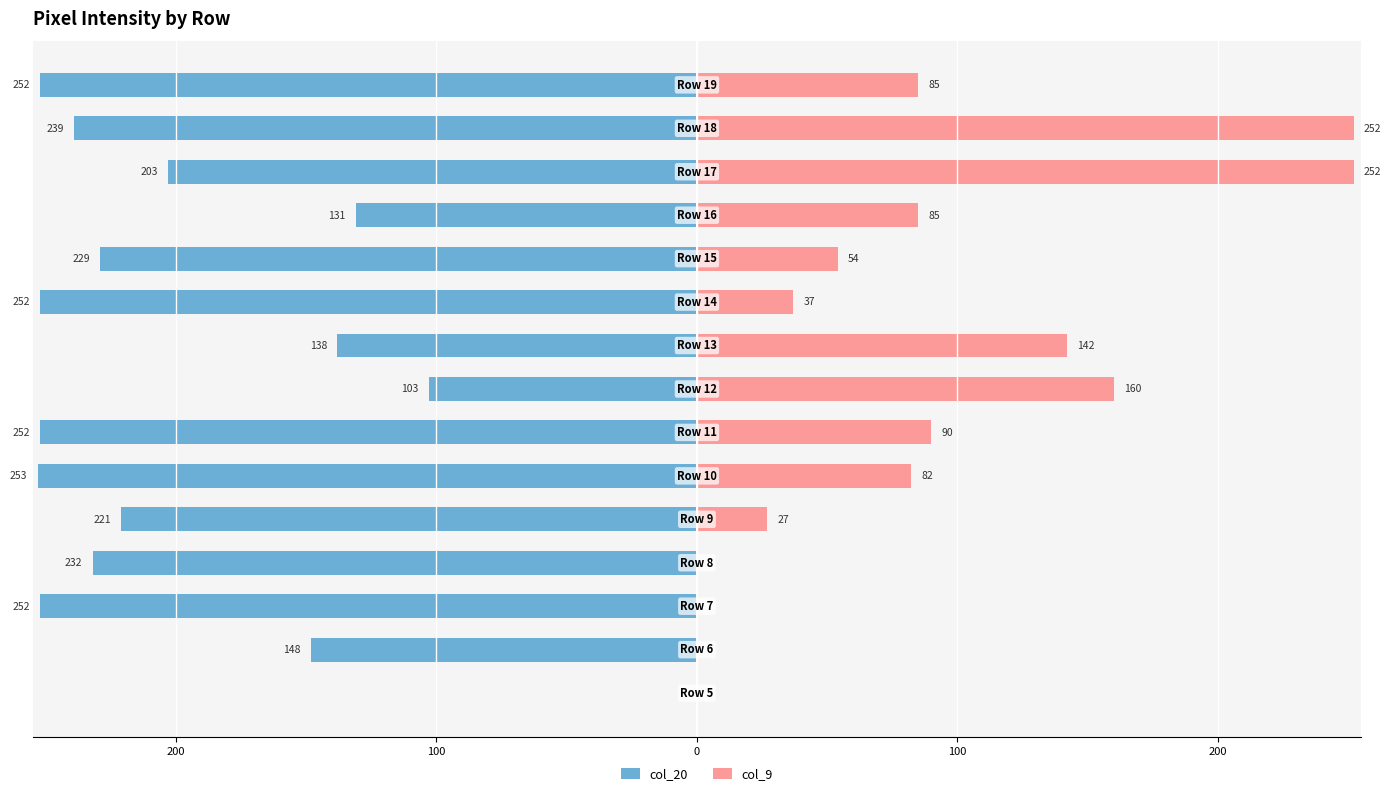

What is the difference between the maximum and minimum values in the col_20 series?

253